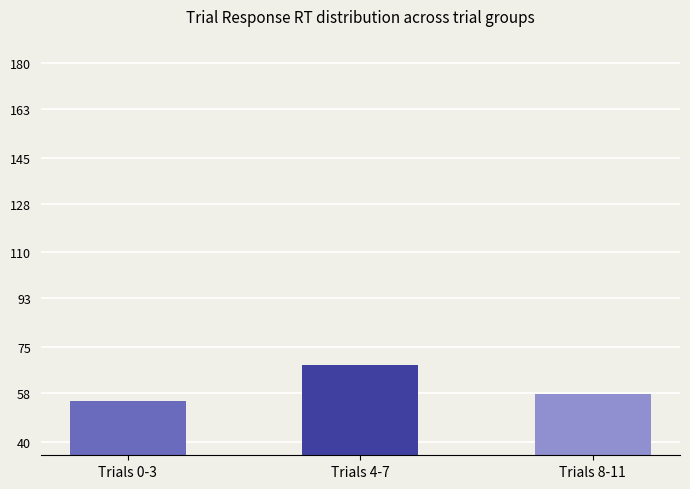

What is the approximate value at Trials 0-3?

55.2